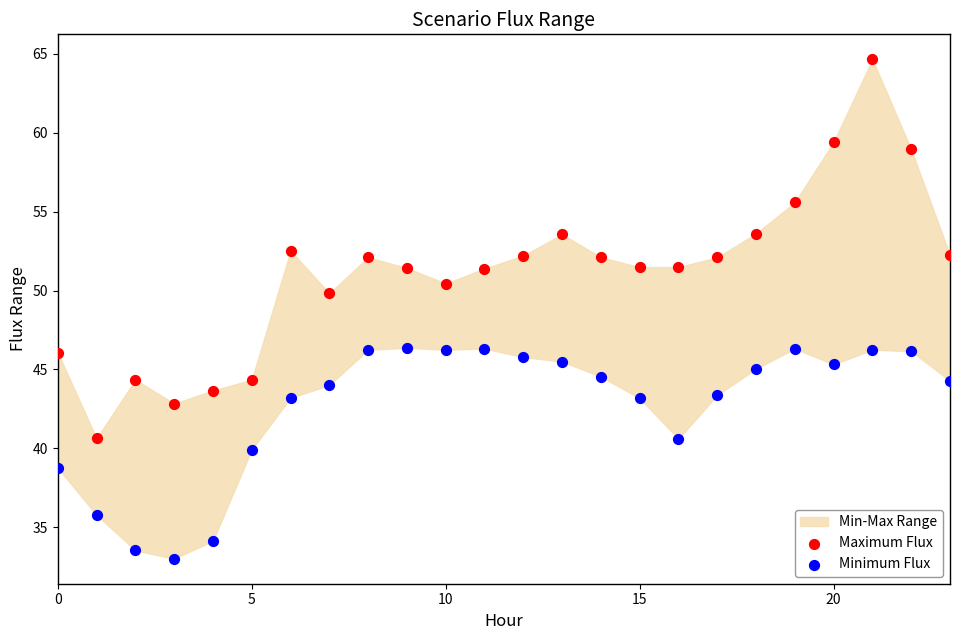

Which series has the widest spread of Y values?

Maximum Flux